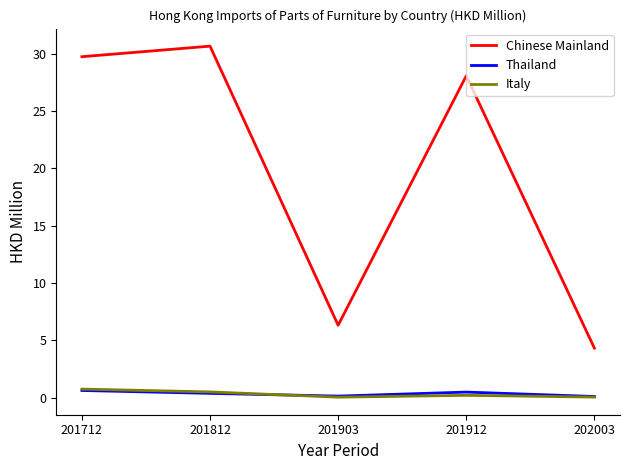

What is the average value of the Italy series?

0.3